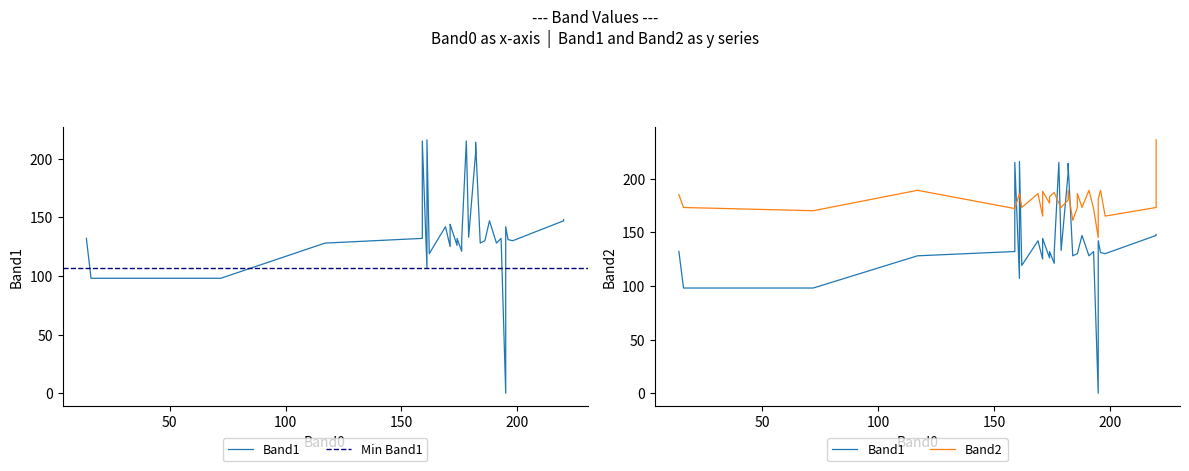

Count the number of categories in the chart.

40